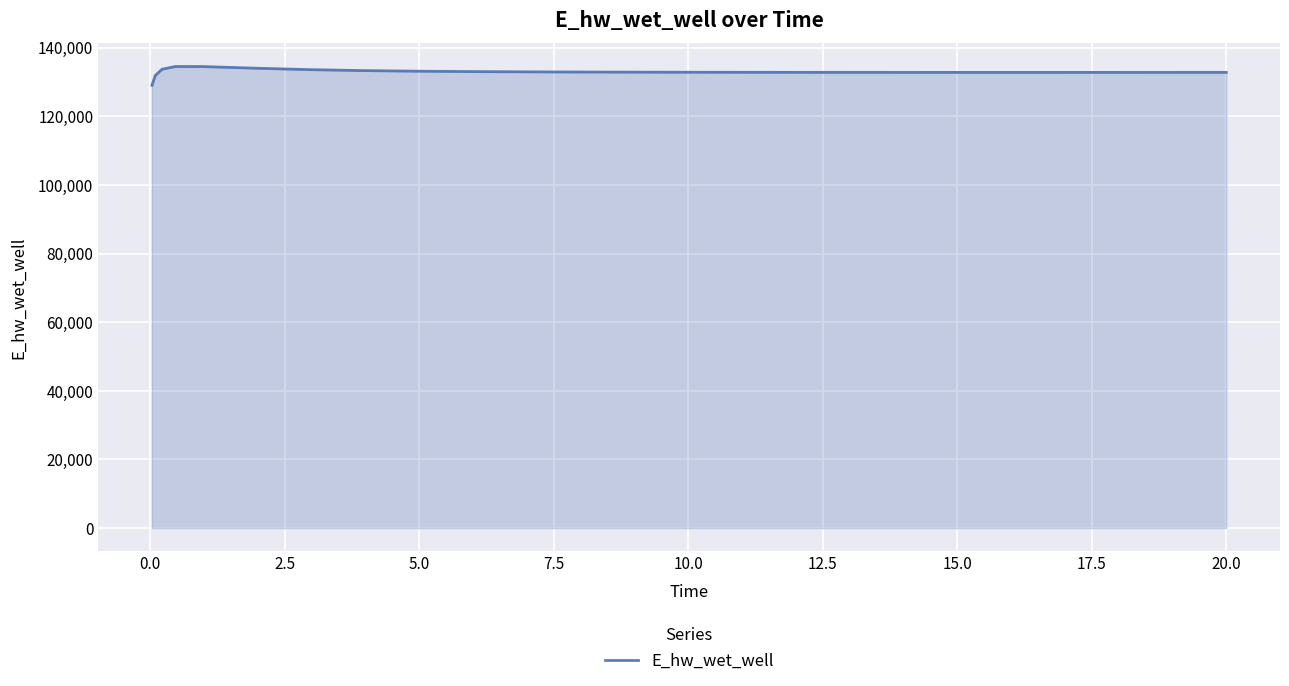

What is the smallest value displayed?

129029.7